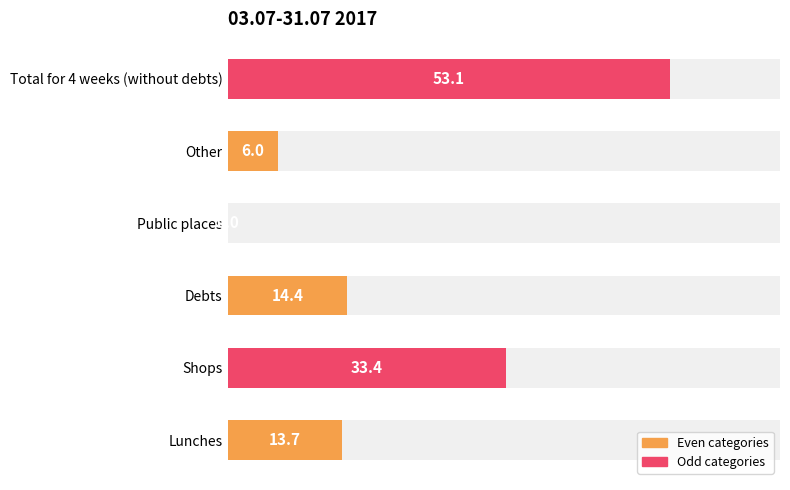

Does the chart contain any negative values?

No